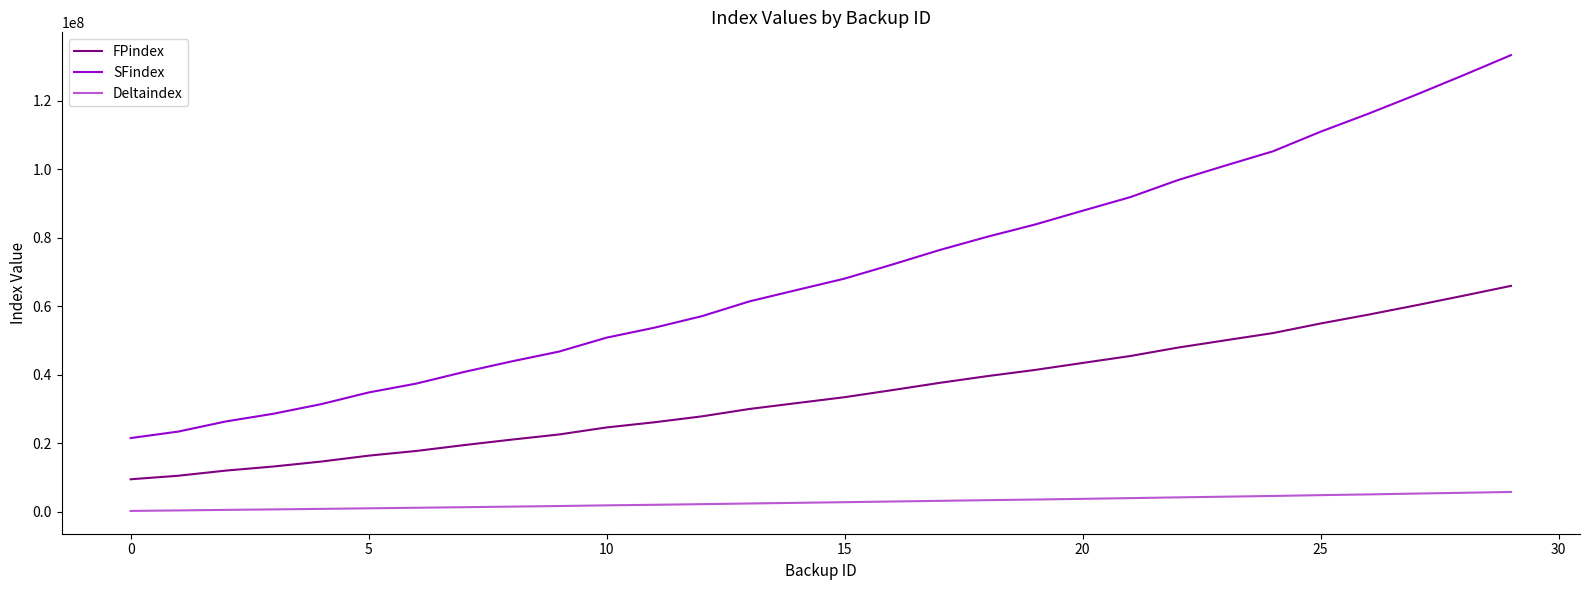

Does the chart display data point markers on the line(s)?

No